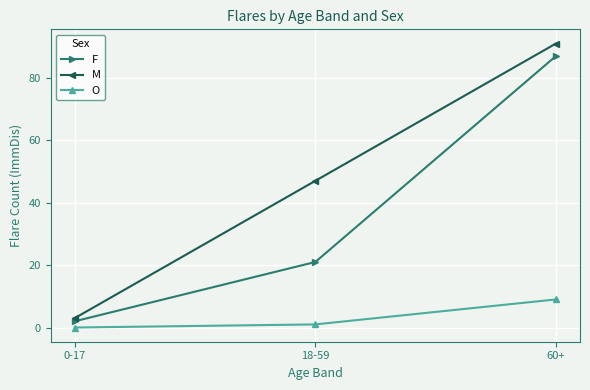

Reading left to right, list all the values displayed in this chart.

F: 0-17=2	18-59=21	60+=87
M: 0-17=3	18-59=47	60+=91
O: 0-17=0	18-59=1	60+=9